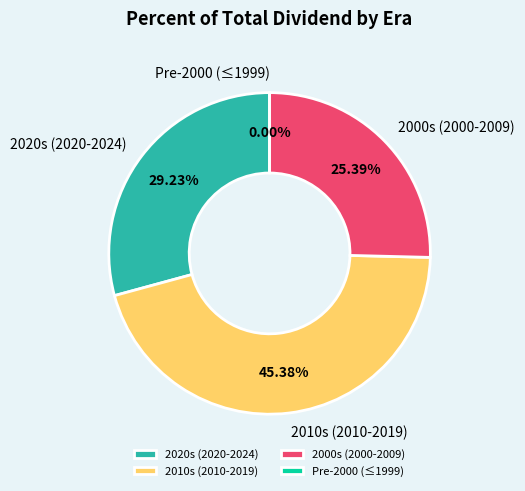

Is there any slice that represents more than half of the pie?

No